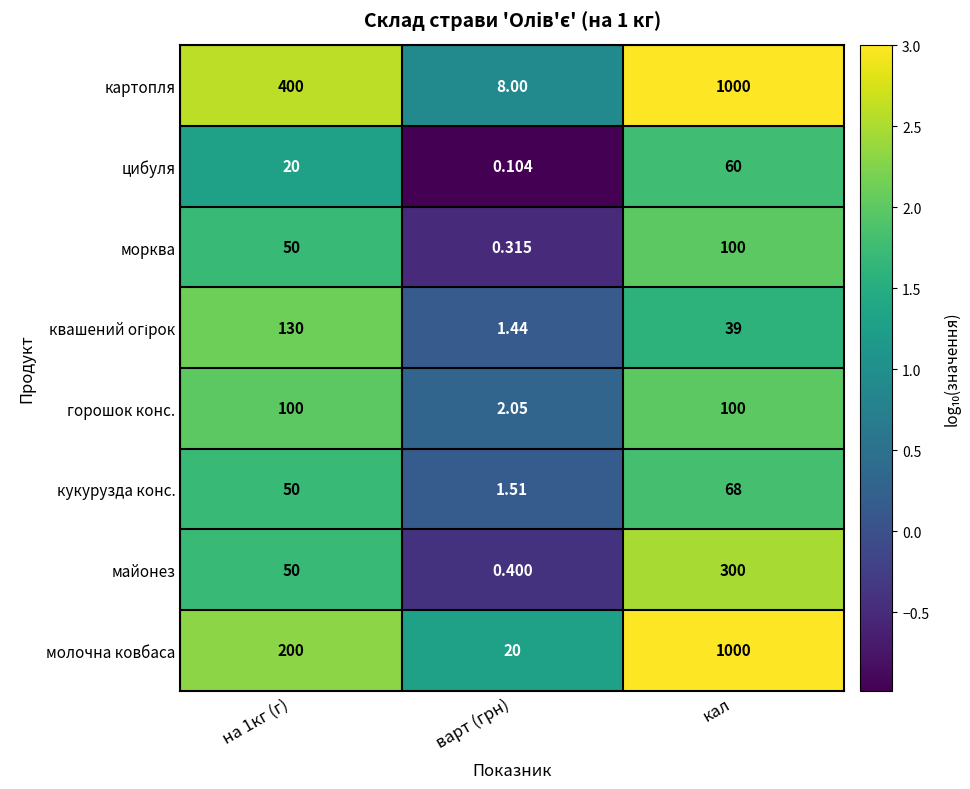

Which series changed the most between на 1кг (г) and варт (грн)?

картопля